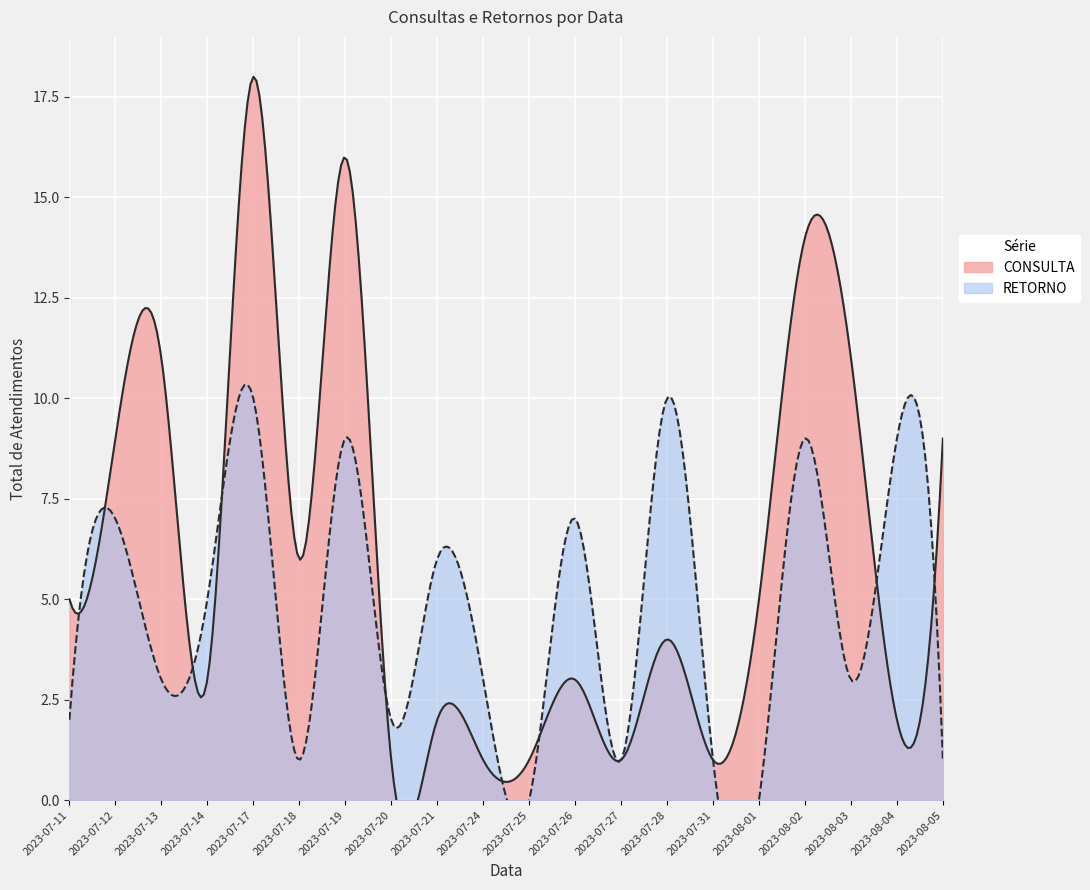

How many series are shown in this chart?

2